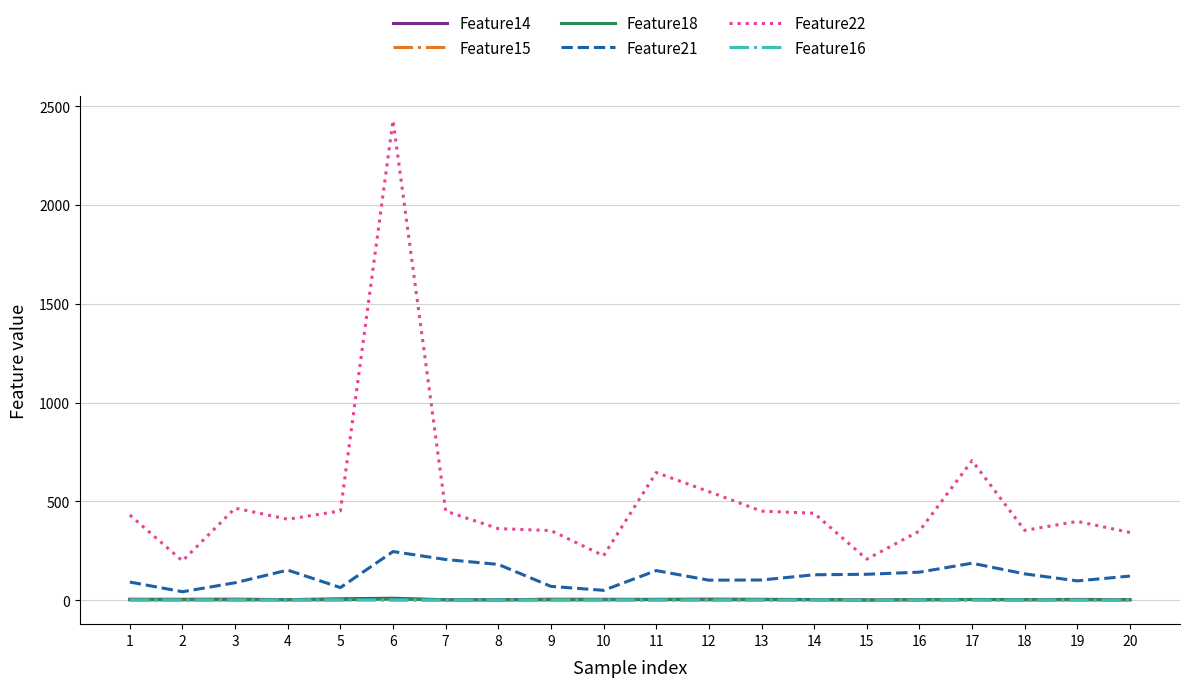

What value does the Feature14 series have at 11?

4.3